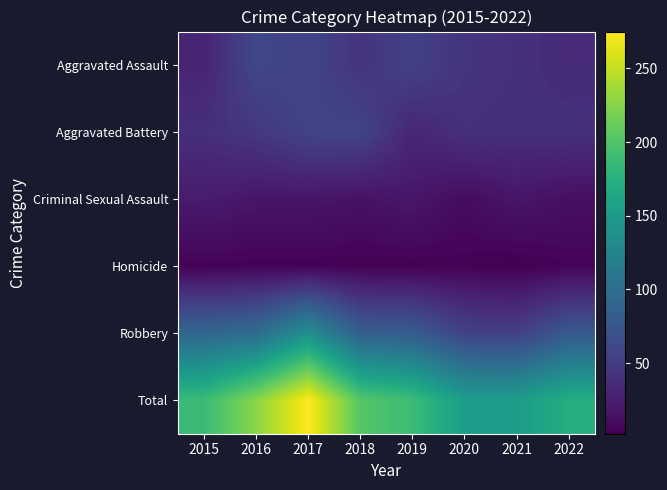

At which category does the chart reach its peak across all series?

2017